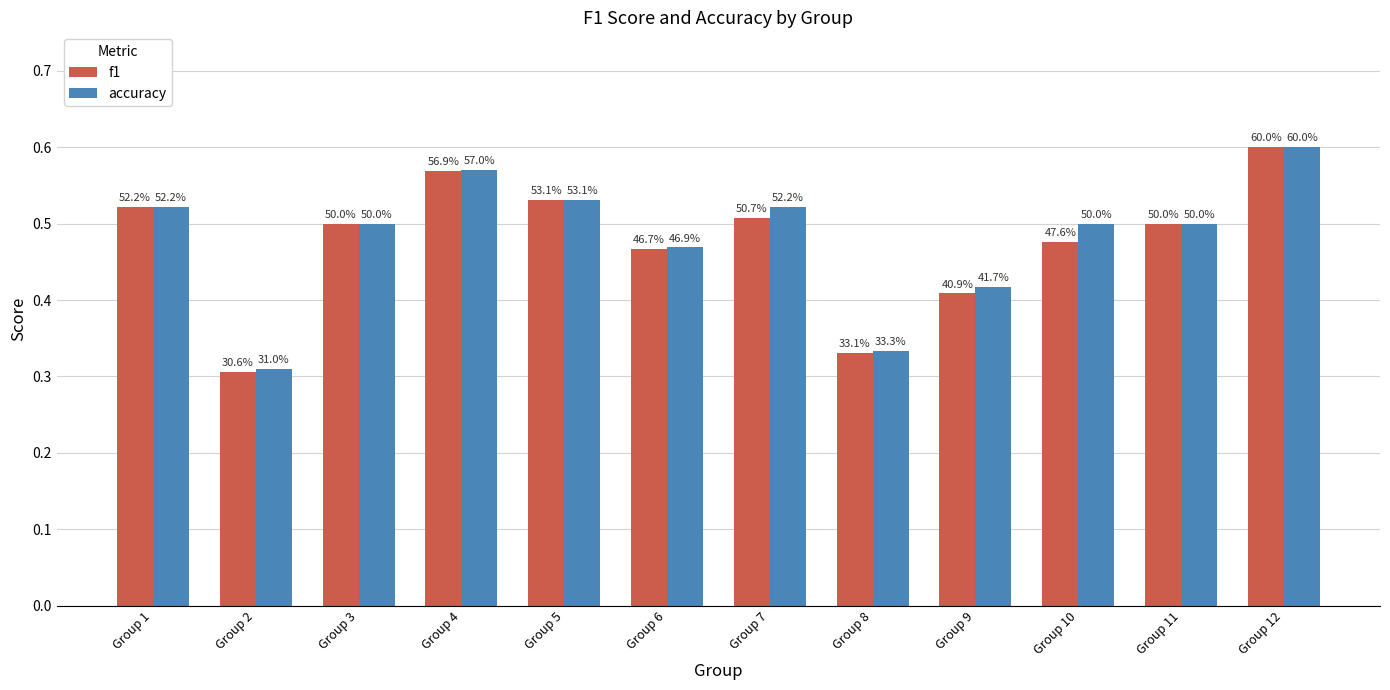

What is the value of the accuracy bar at the 11th from the left?

0.5